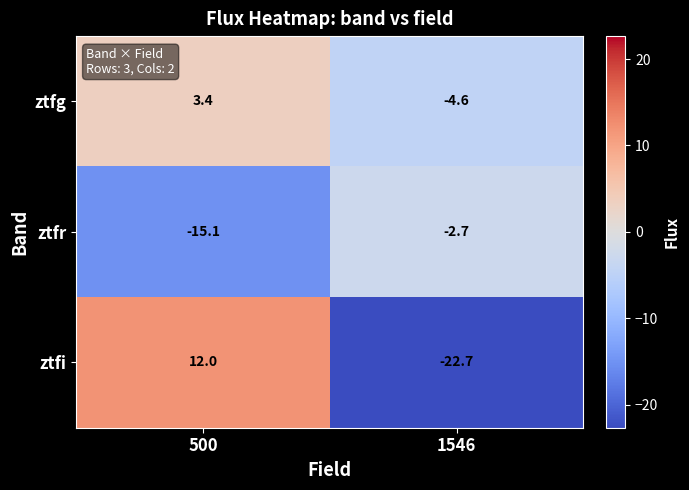

What is the sum of the ztfi values at 1546 and 500?

-10.7